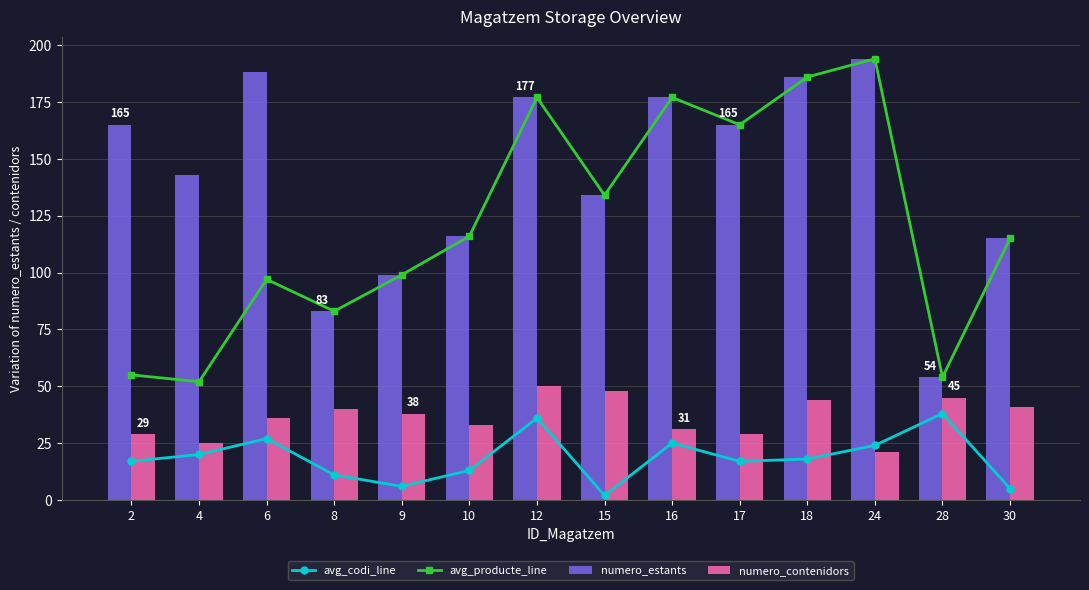

True or false: avg_producte_line has more than 0 points higher than both neighbors.

True